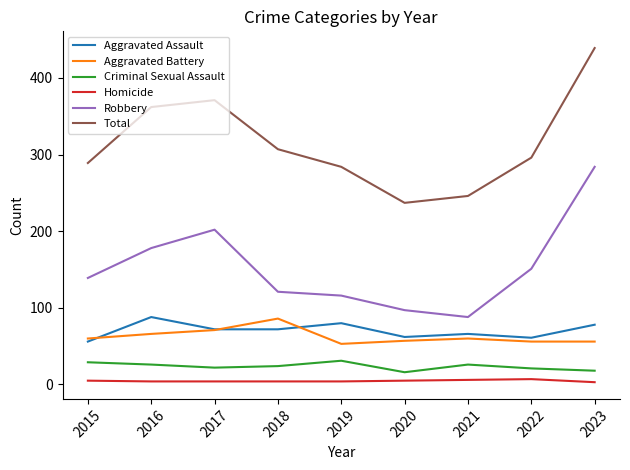

At 2016, list the series in order from largest to smallest.

Total, Robbery, Aggravated Assault, Aggravated Battery, Criminal Sexual Assault, Homicide